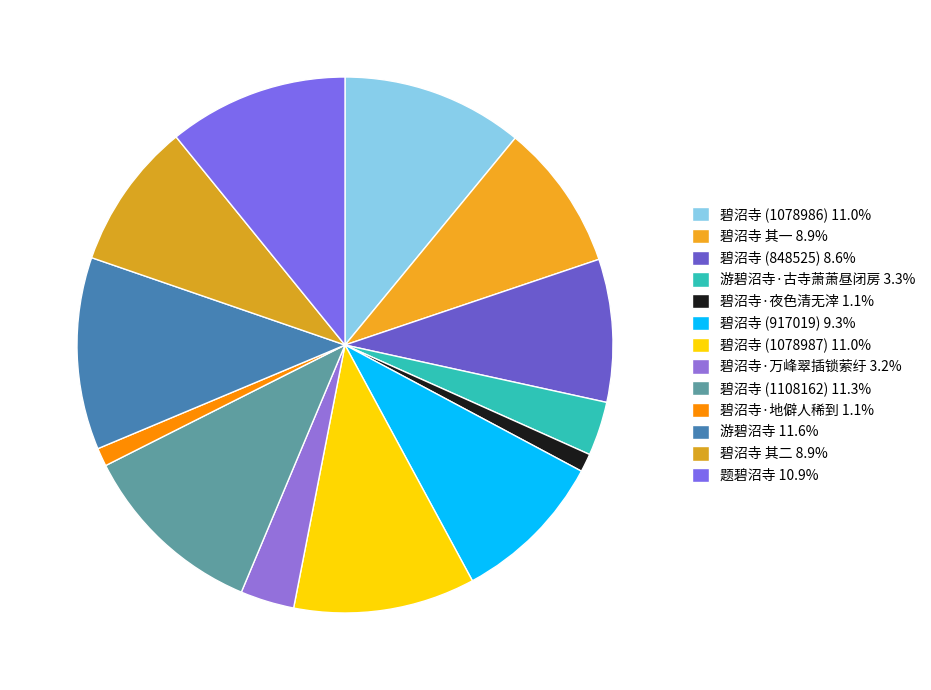

How many segments does this pie chart have?

13